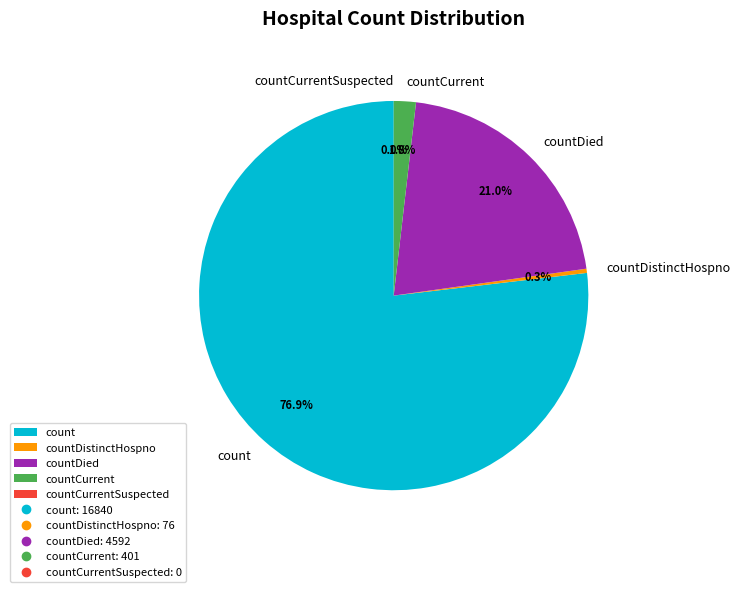

How many slices are in this pie chart?

5